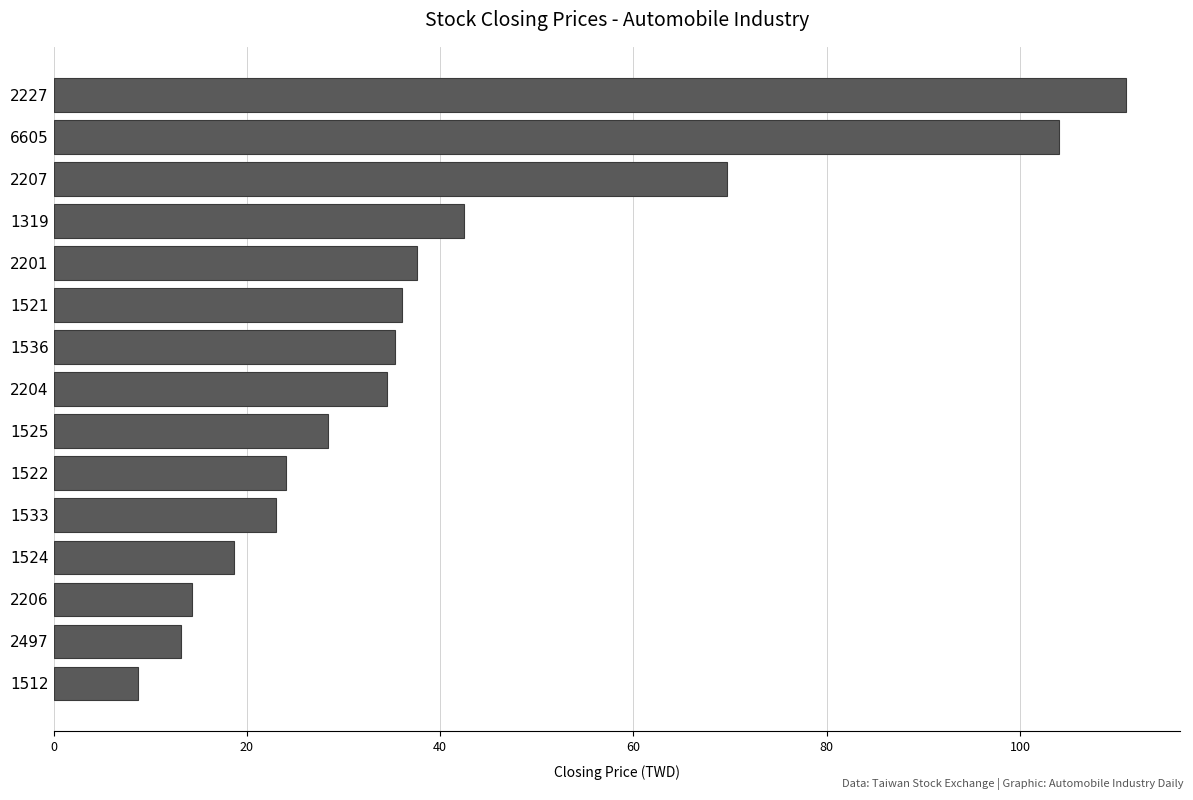

What is the ratio of the value at 2207 to the value at 2227?

0.6